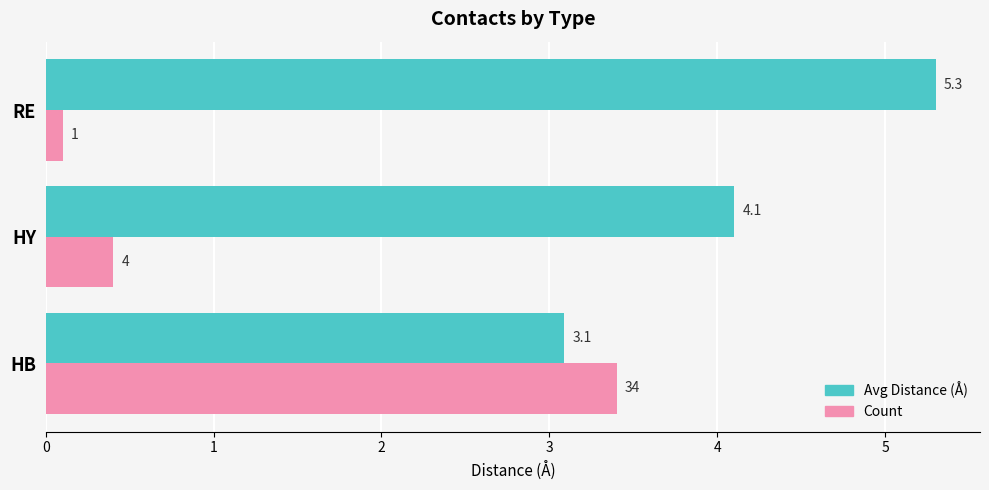

At which category does the chart reach its peak across all series?

RE